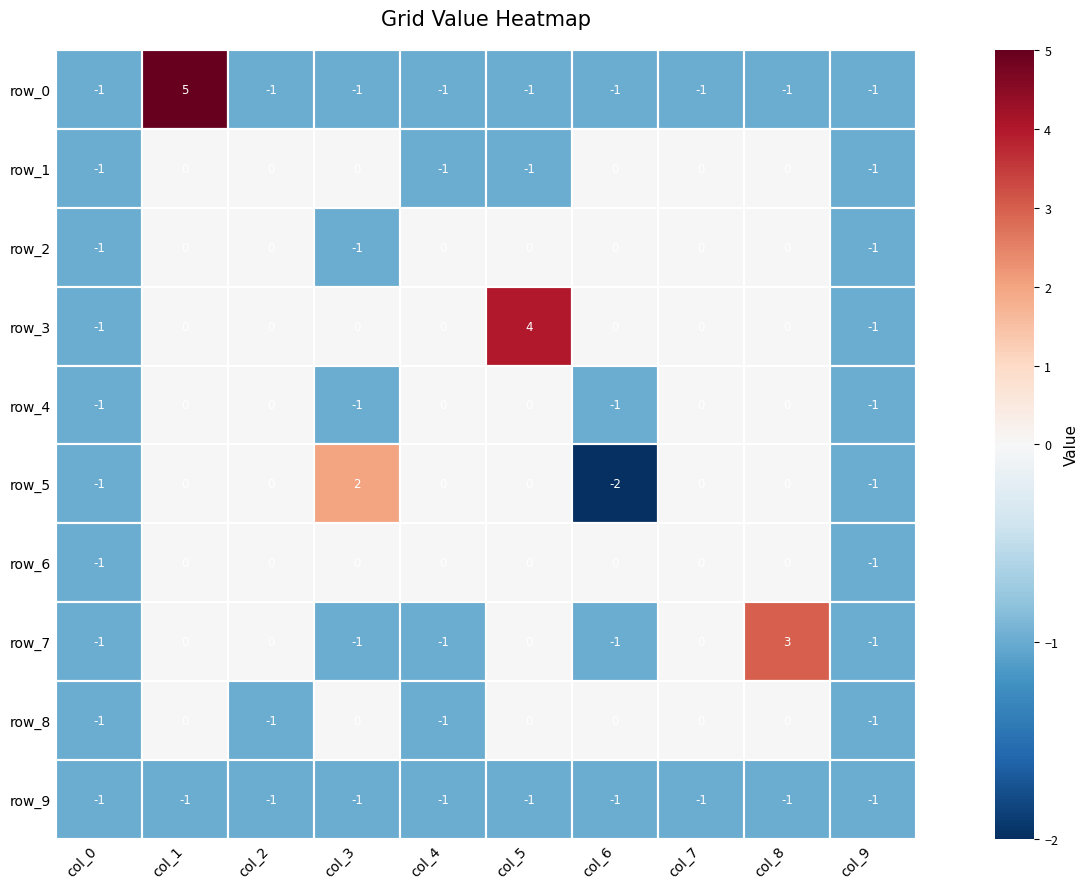

Reading left to right, what are all the values shown in this chart?

row_0: col_0=-1	col_1=5	col_2=-1	col_3=-1	col_4=-1	col_5=-1	col_6=-1	col_7=-1	col_8=-1	col_9=-1
row_1: col_0=-1	col_1=0	col_2=0	col_3=0	col_4=-1	col_5=-1	col_6=0	col_7=0	col_8=0	col_9=-1
row_2: col_0=-1	col_1=0	col_2=0	col_3=-1	col_4=0	col_5=0	col_6=0	col_7=0	col_8=0	col_9=-1
row_3: col_0=-1	col_1=0	col_2=0	col_3=0	col_4=0	col_5=4	col_6=0	col_7=0	col_8=0	col_9=-1
row_4: col_0=-1	col_1=0	col_2=0	col_3=-1	col_4=0	col_5=0	col_6=-1	col_7=0	col_8=0	col_9=-1
row_5: col_0=-1	col_1=0	col_2=0	col_3=2	col_4=0	col_5=0	col_6=-2	col_7=0	col_8=0	col_9=-1
row_6: col_0=-1	col_1=0	col_2=0	col_3=0	col_4=0	col_5=0	col_6=0	col_7=0	col_8=0	col_9=-1
row_7: col_0=-1	col_1=0	col_2=0	col_3=-1	col_4=-1	col_5=0	col_6=-1	col_7=0	col_8=3	col_9=-1
row_8: col_0=-1	col_1=0	col_2=-1	col_3=0	col_4=-1	col_5=0	col_6=0	col_7=0	col_8=0	col_9=-1
row_9: col_0=-1	col_1=-1	col_2=-1	col_3=-1	col_4=-1	col_5=-1	col_6=-1	col_7=-1	col_8=-1	col_9=-1